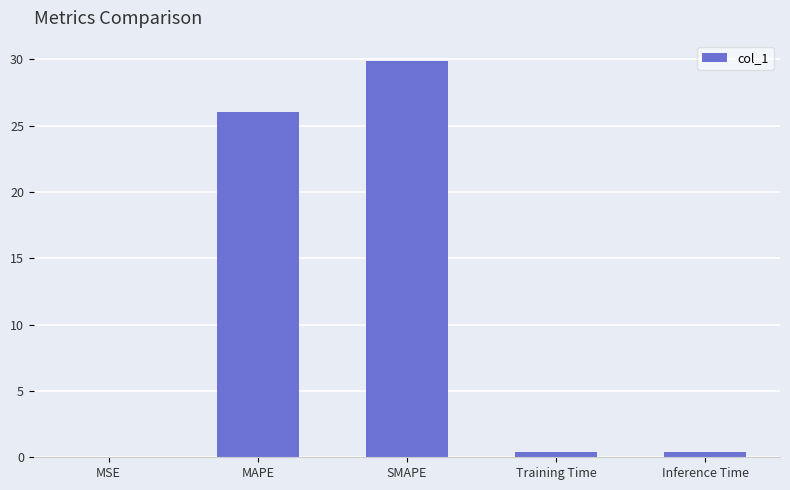

What is the sum of all values?

56.7